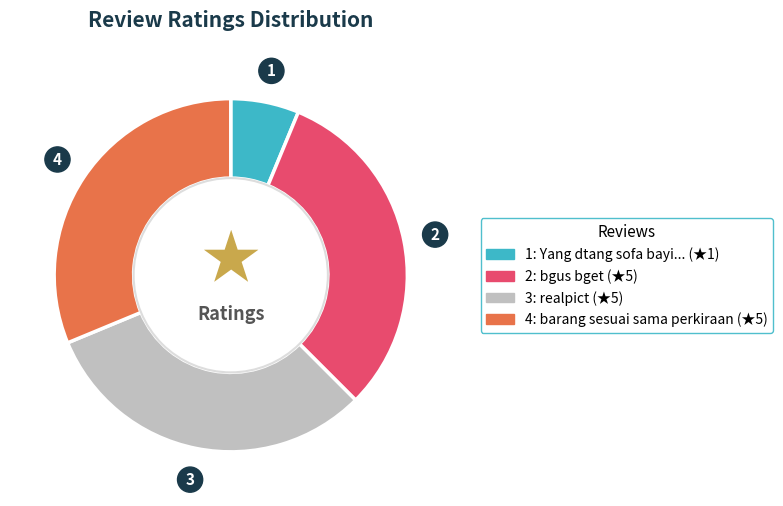

Is there a majority slice in this chart?

No